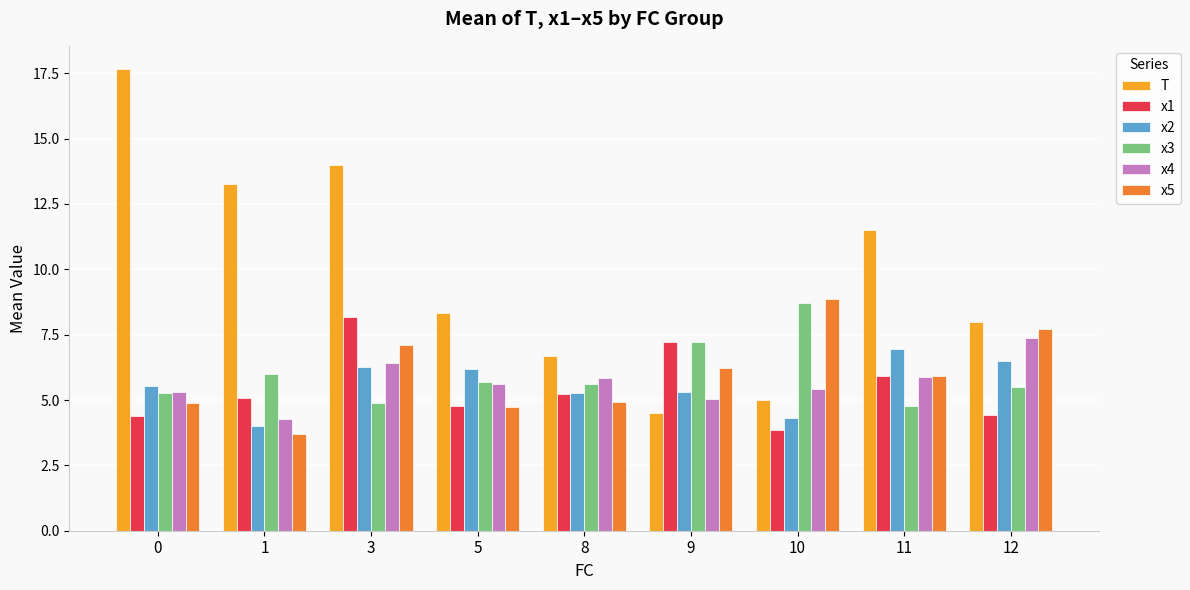

What is the sum of all x3 values?

53.7